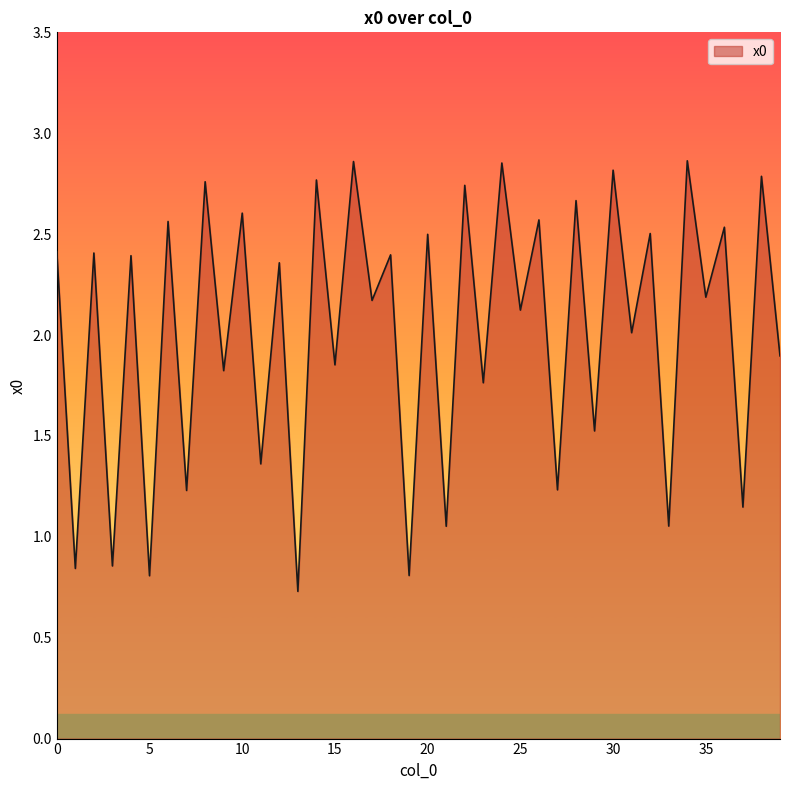

What is the difference between the maximum and minimum values?

2.1